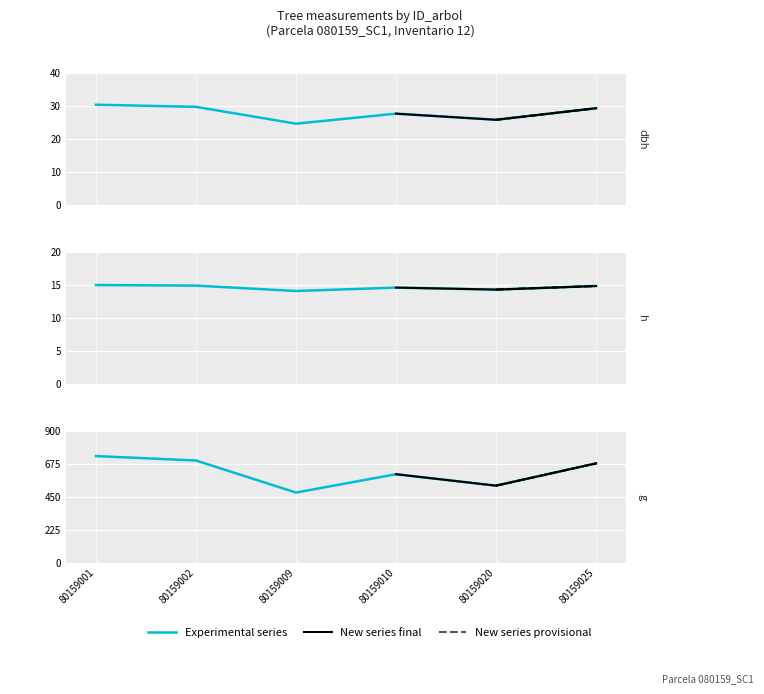

The value of h at 80159009 is 4.2. True or false?

False